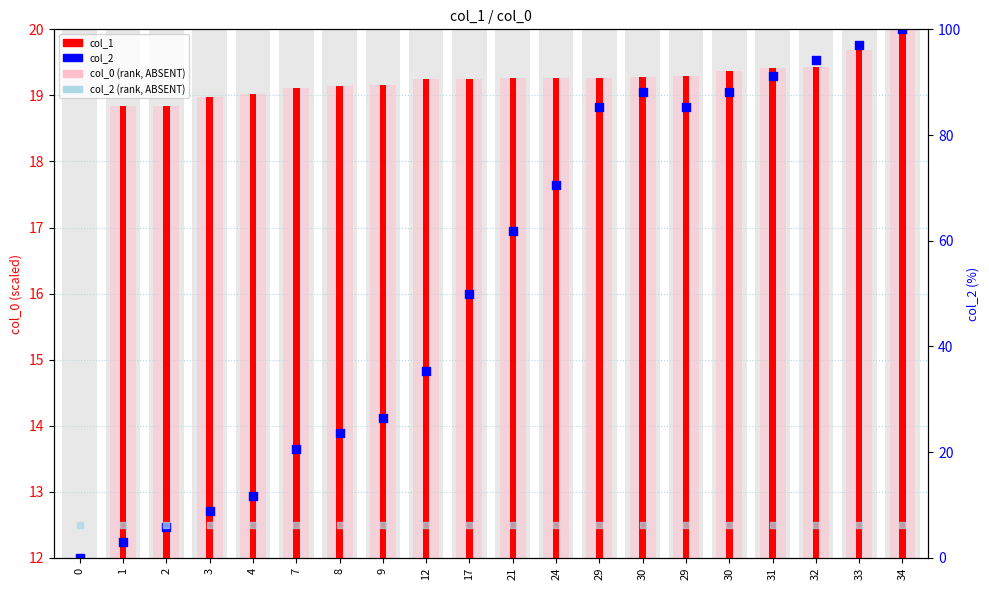

What is the change in value from 30 to 34?

+0.9